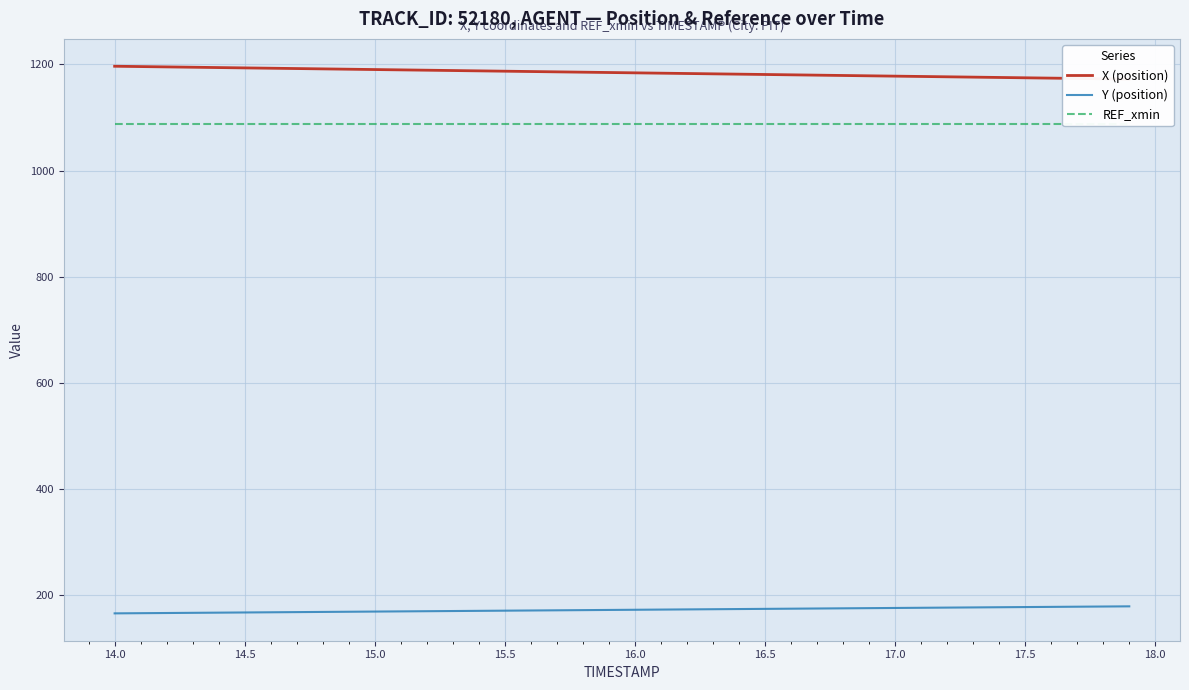

True or false: REF_xmin and X (position) cross at least once.

False